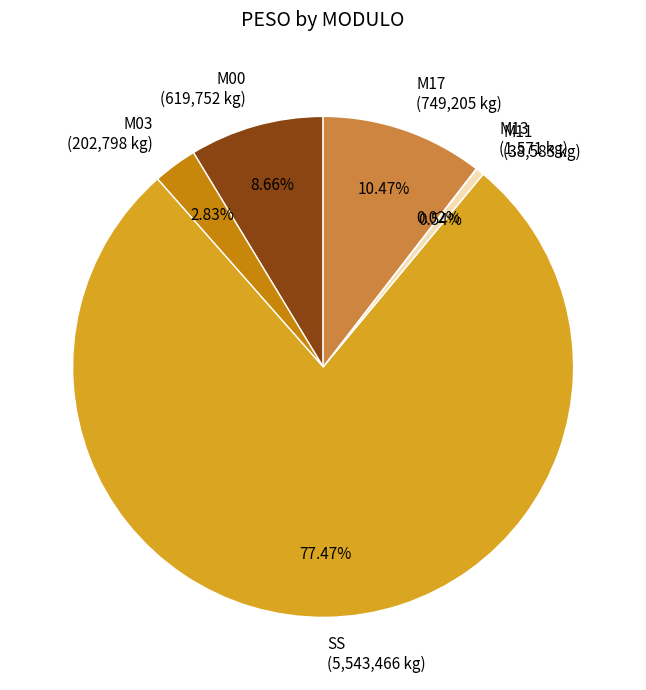

Does M17 (749,205 kg) represent more than half of the total?

No